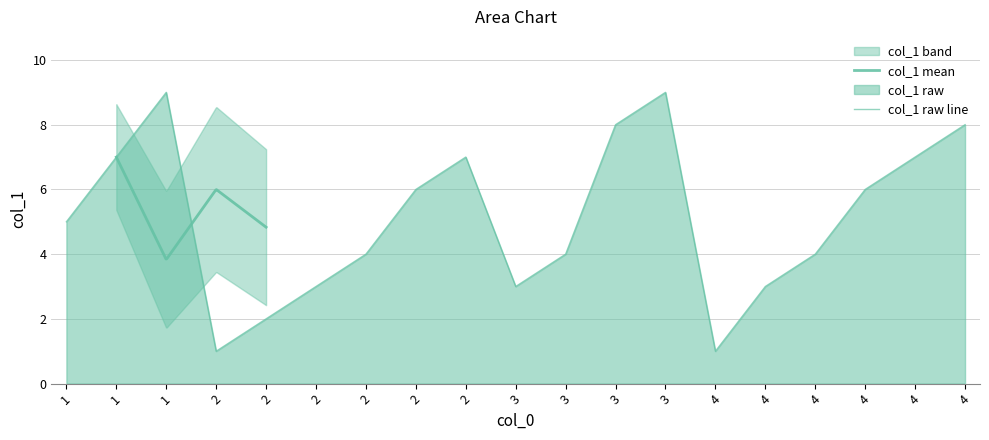

The value at 4 is 2. True or false?

False